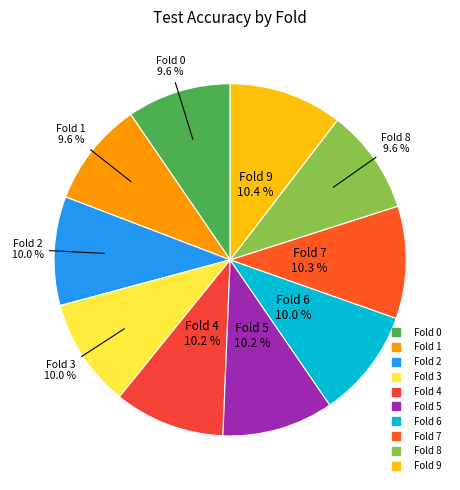

The Fold 5 slice represents 1% of the pie. True or false?

False